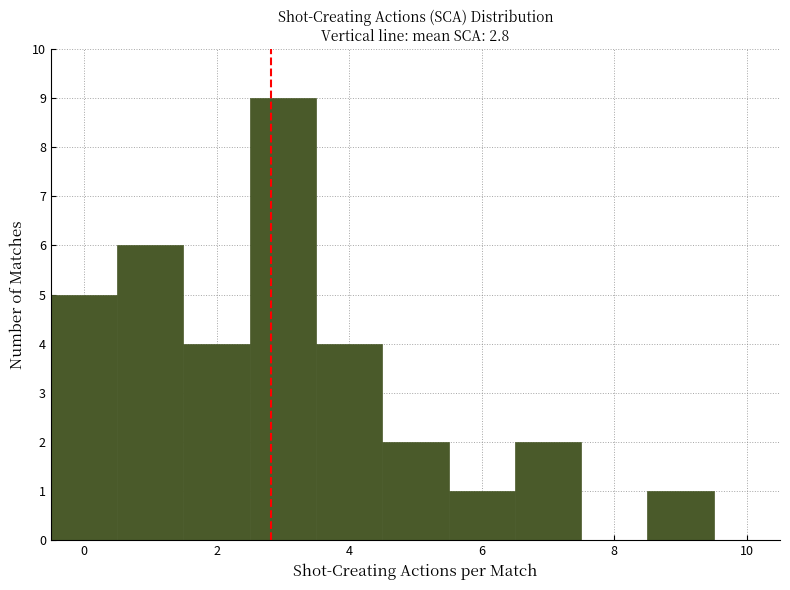

Reading left to right, transcribe this chart: for each bar, give the range it covers on the x-axis and its height. Neither the bar edges nor the heights are printed on the chart, so give them approximately, as read against the axes.

-0.5 to 0.5: 5
0.5 to 1.5: 6
1.5 to 2.5: 4
2.5 to 3.5: 9
3.5 to 4.5: 4
4.5 to 5.5: 2
5.5 to 6.5: 1
6.5 to 7.5: 2
7.5 to 8.5: 0
8.5 to 9.5: 1